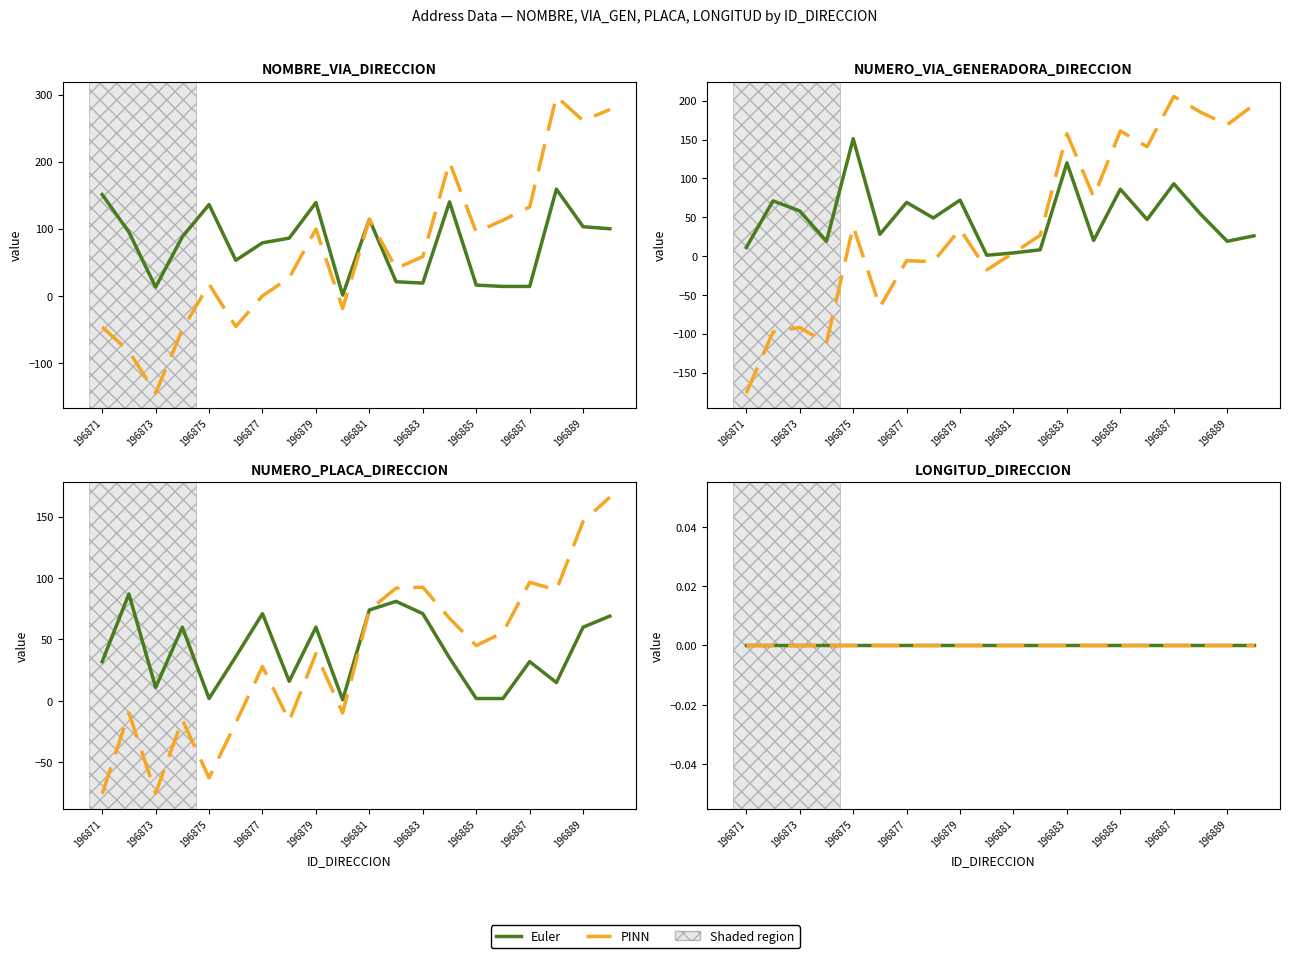

At which category does NUMERO_VIA_GENERADORA_DIRECCION reach its first local valley?

196874